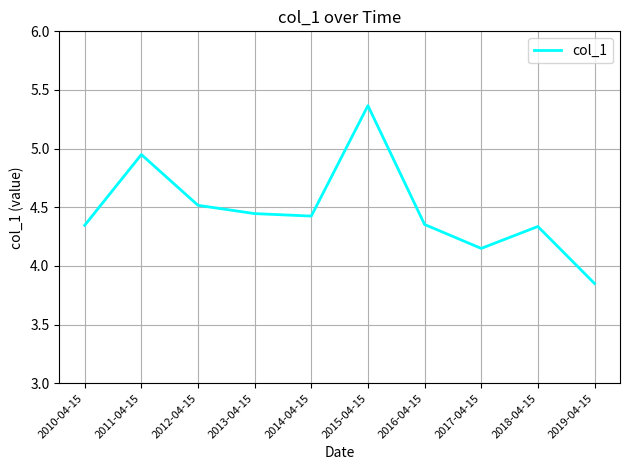

What is the average value?

4.5